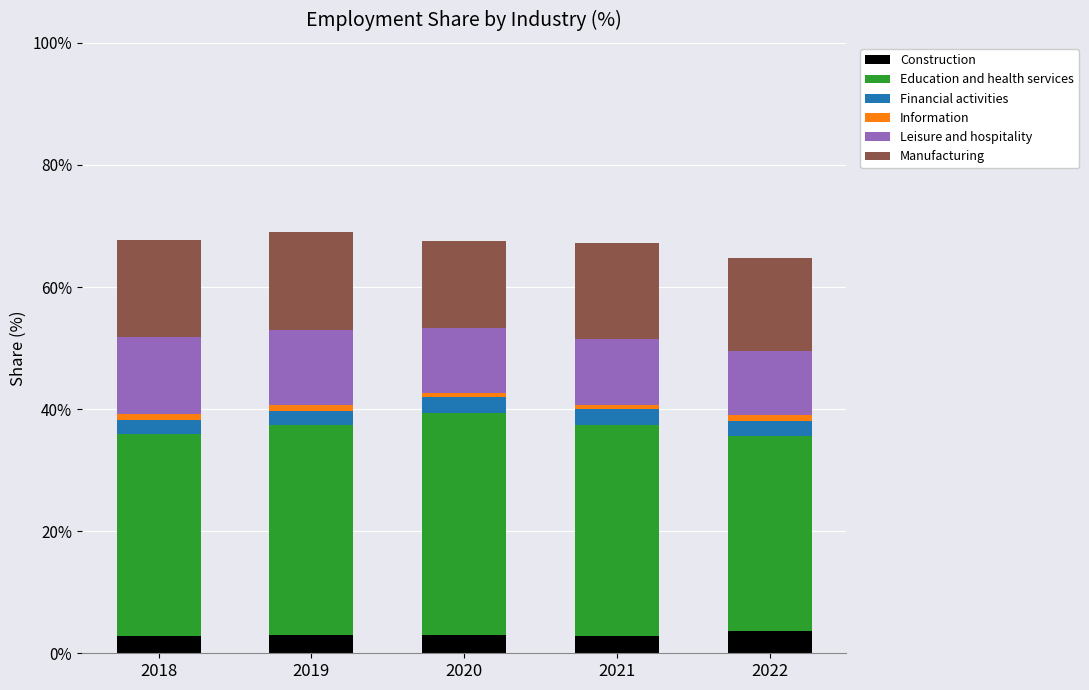

Count the number of categories in the chart.

5